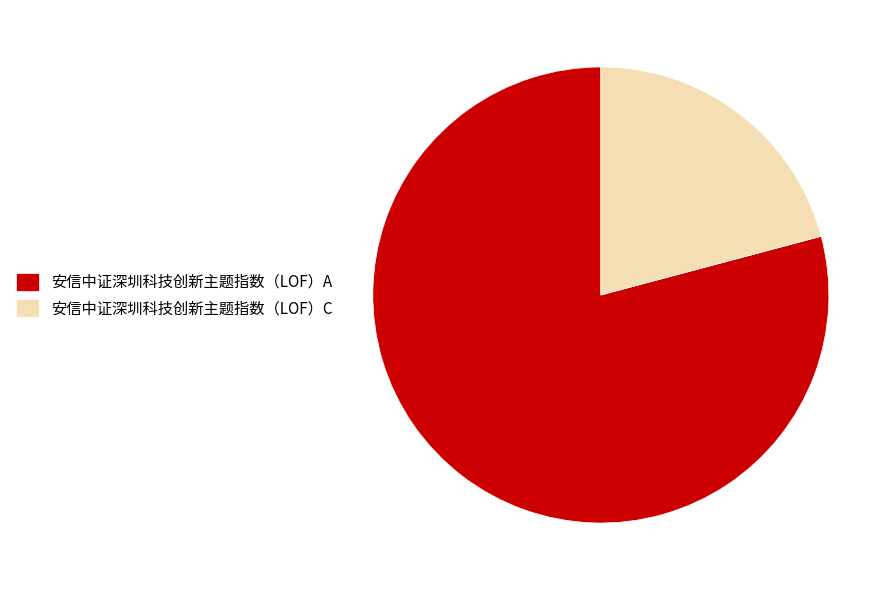

How many slices are in this pie chart?

2